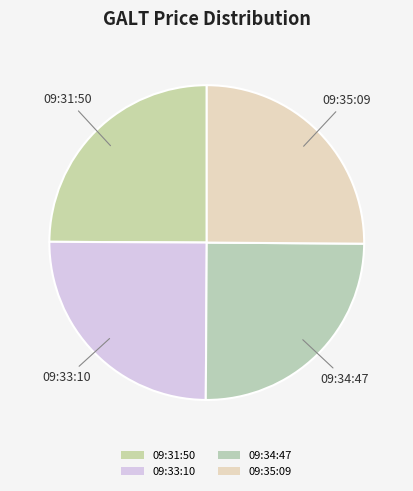

How many segments does this pie chart have?

4